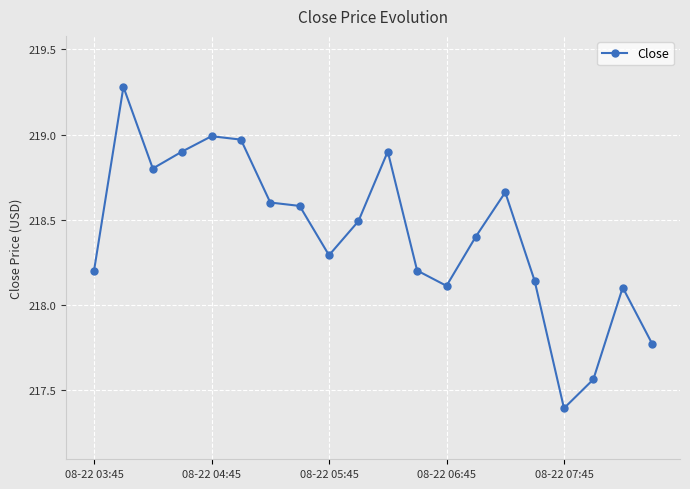

What is the average value?

218.4